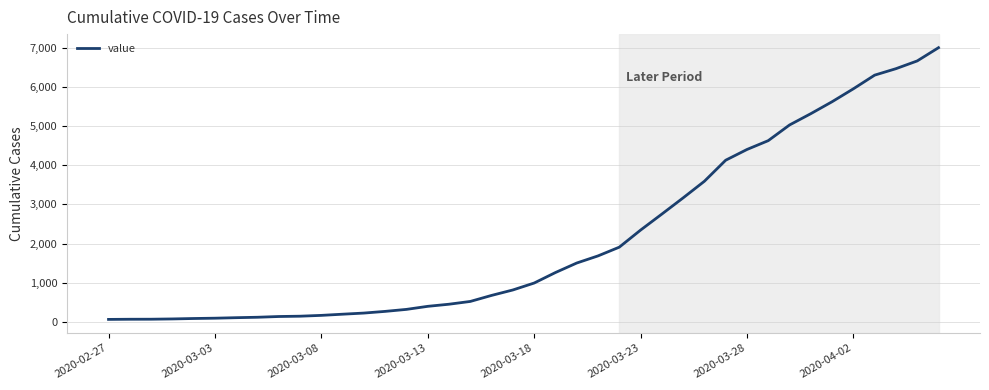

What is the average value?

2144